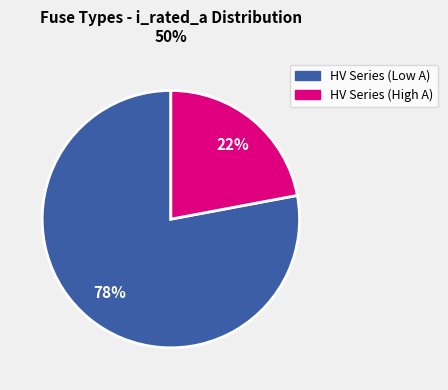

To the nearest percent, what is the average slice percentage?

50%